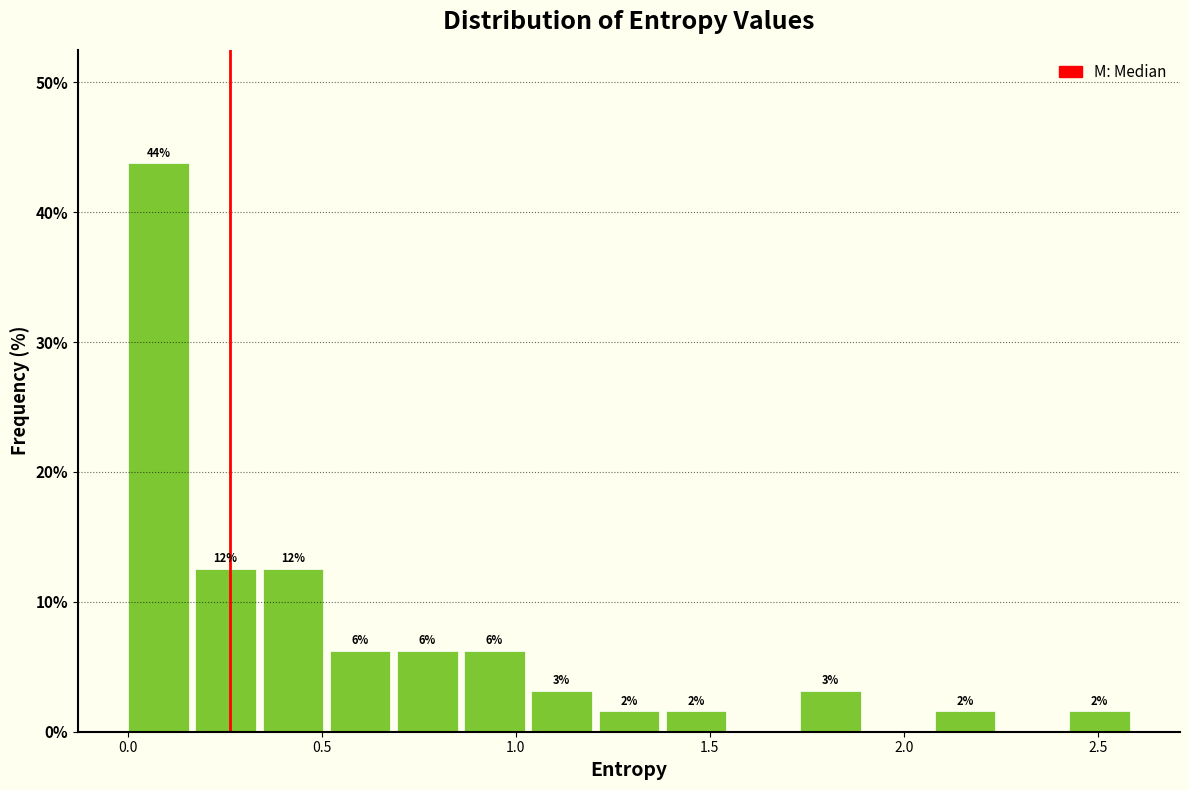

Read against the x-axis, roughly where is the centre of the tallest bar?

0.10